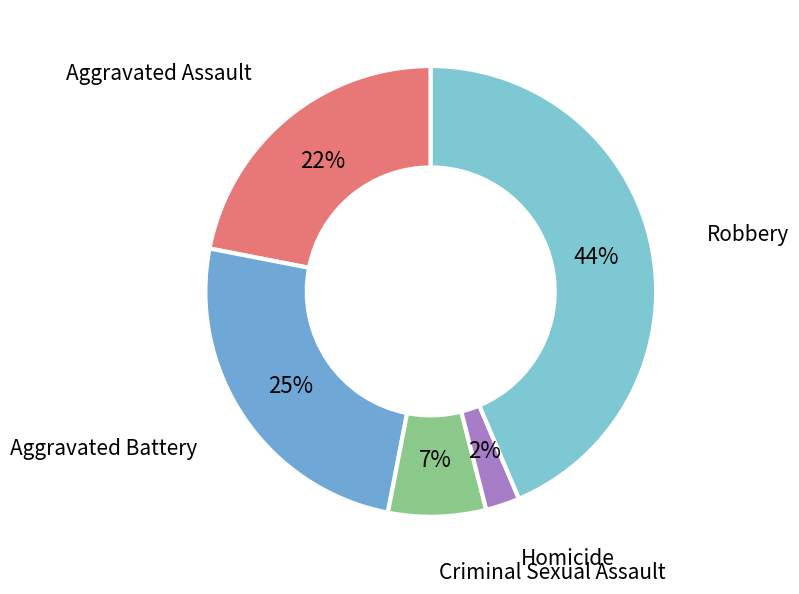

Combined, do Robbery and Homicide account for over 50%?

No